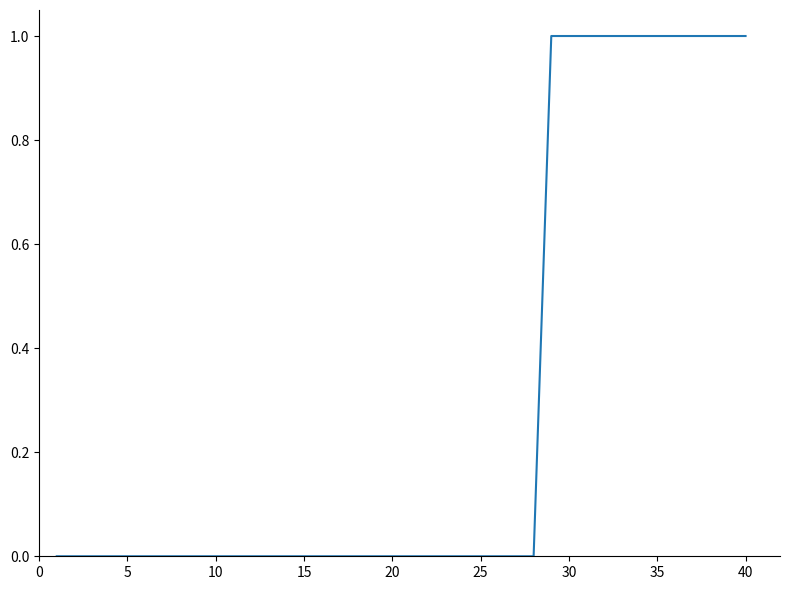

How many series are shown in this chart?

1